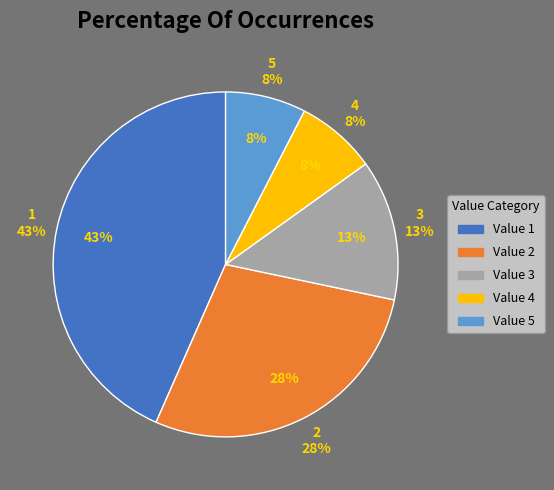

True or false: 3 accounts for 23% of the total.

False